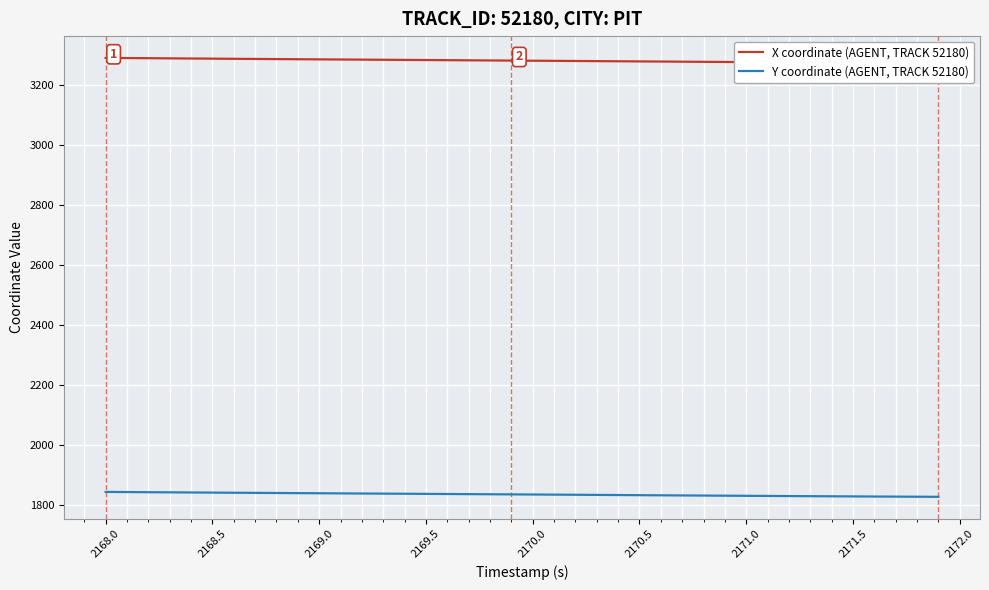

List the series in order of their peak value, lowest first.

Y coordinate (AGENT, TRACK 52180), X coordinate (AGENT, TRACK 52180)